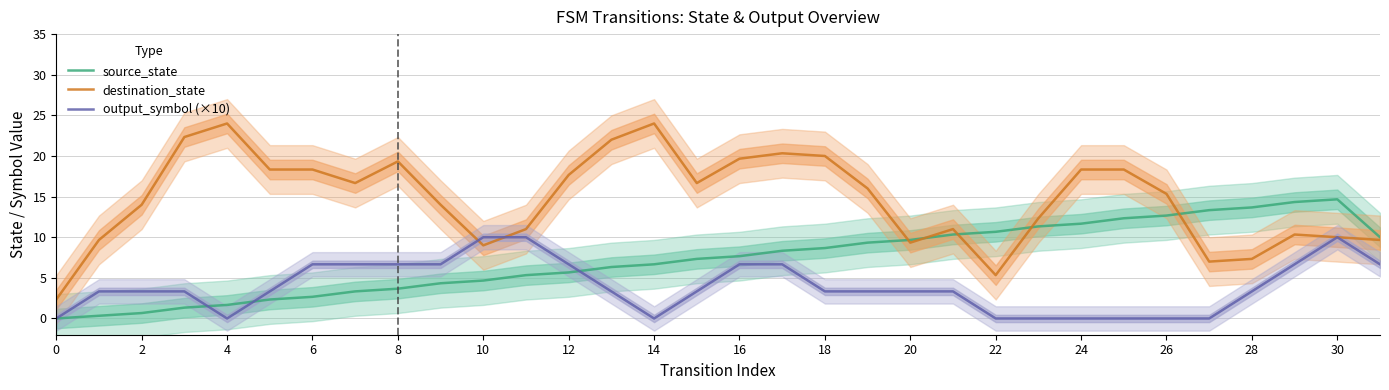

After their last crossing, which series has the higher values: output_symbol (×10) or source_state?

source_state